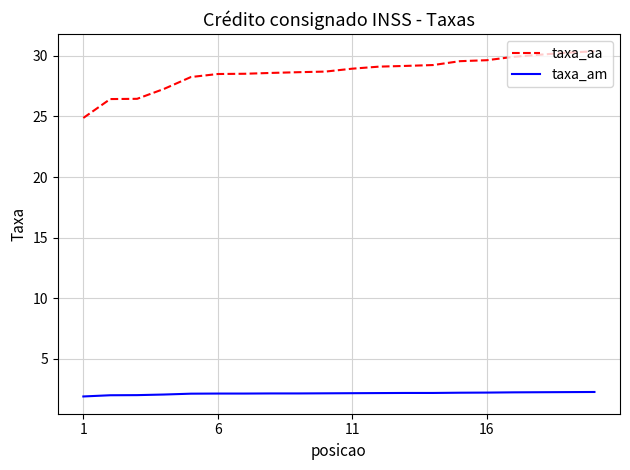

Rank the series by their average value, from lowest to highest.

taxa_am, taxa_aa